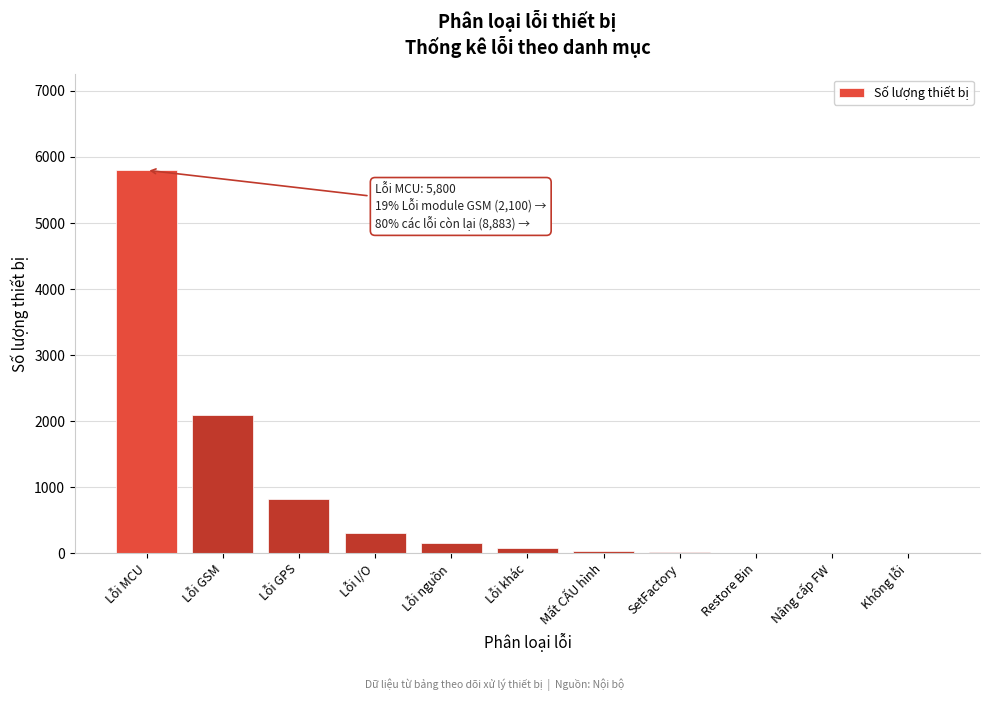

Read the value at Lỗi nguồn.

150